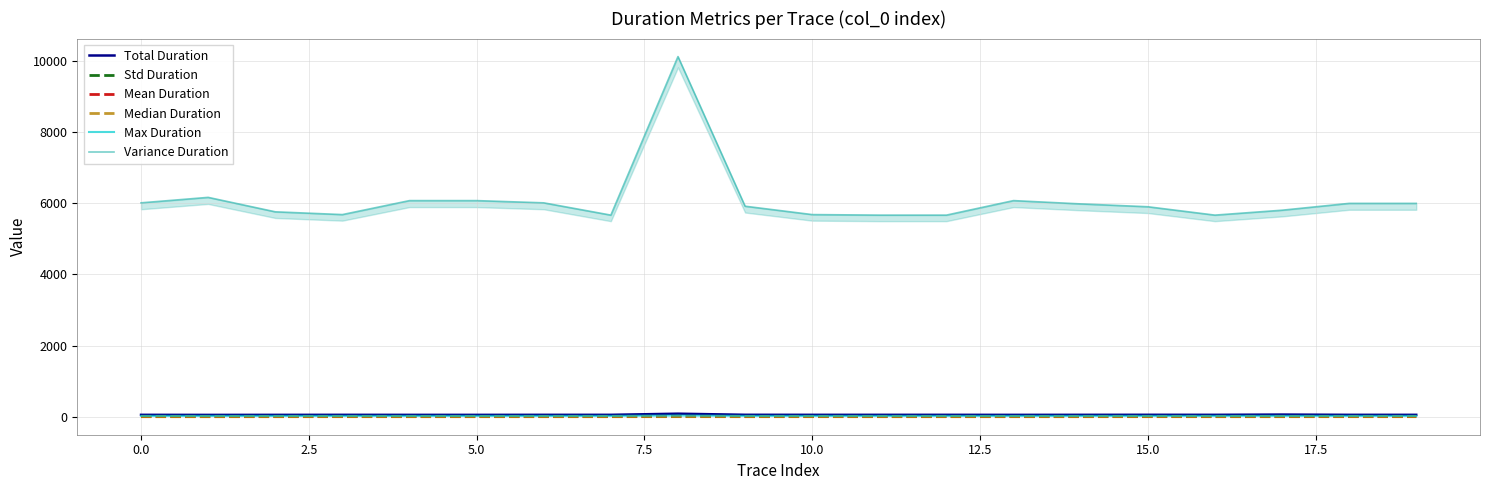

Is it true that Max Duration equals 34.0 at 17.5?

True